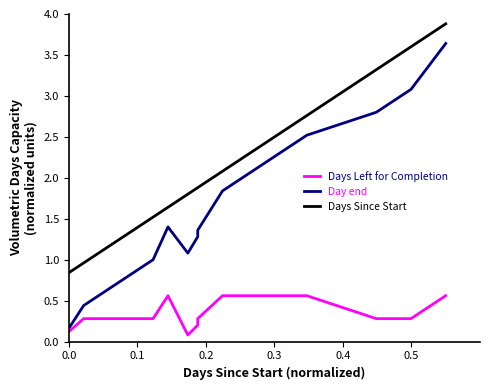

What is the average value of the Days Left for Completion series?

0.4